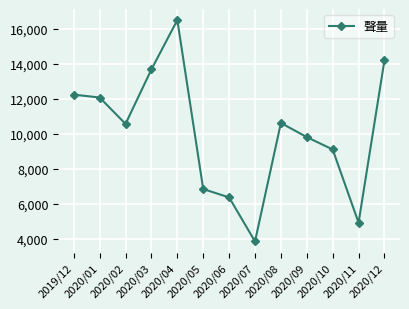

True or false: the data shows 6847 at 2020/05.

True